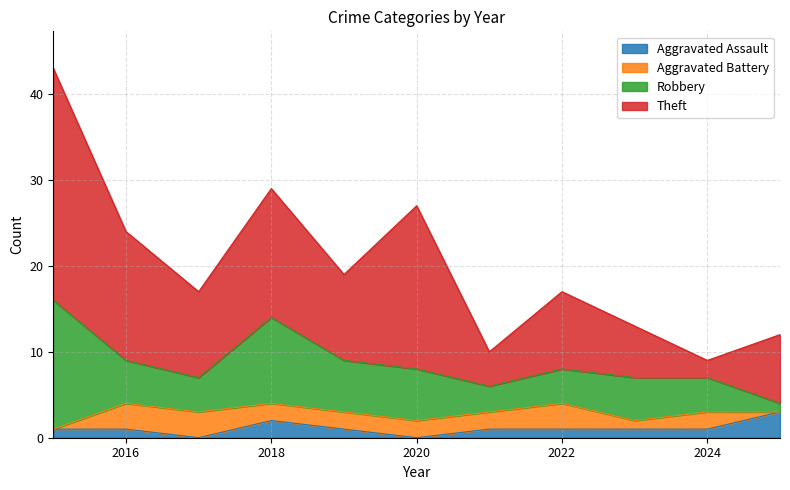

How many intersections are there between Aggravated Battery and Aggravated Assault?

2